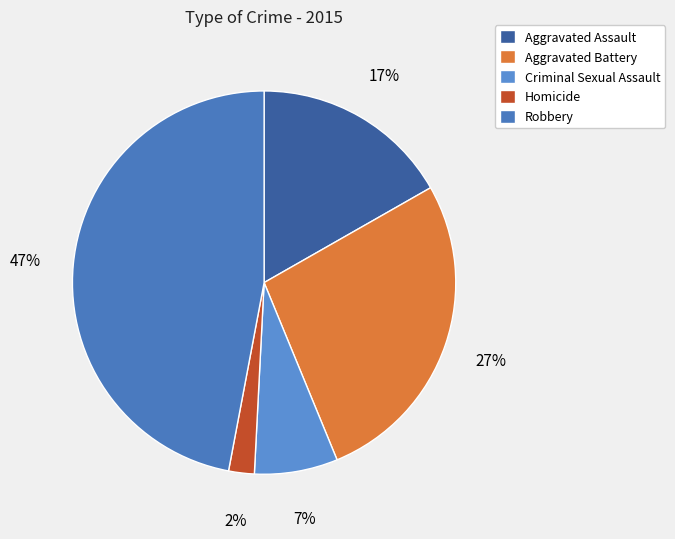

The Criminal Sexual Assault slice represents 7% of the pie. True or false?

True